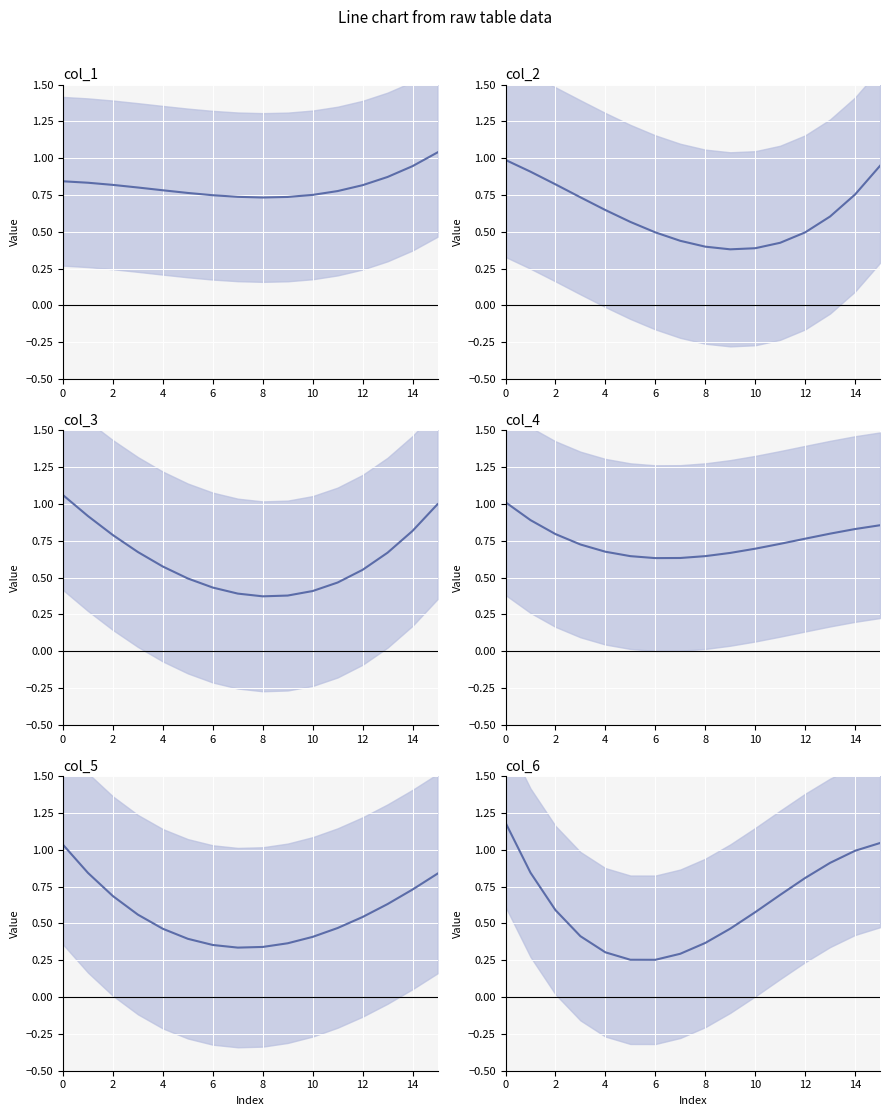

Does the chart display data point markers on the line(s)?

No